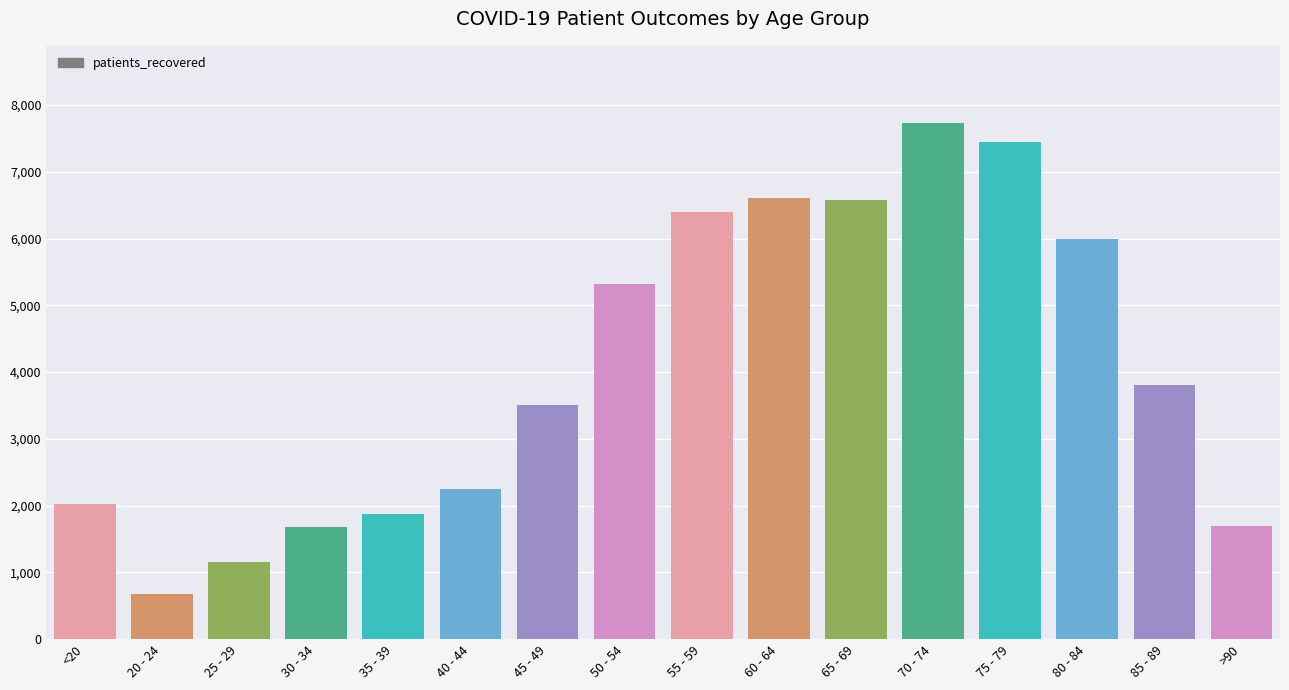

What is the label of the 15th bar from the left?

85 - 89